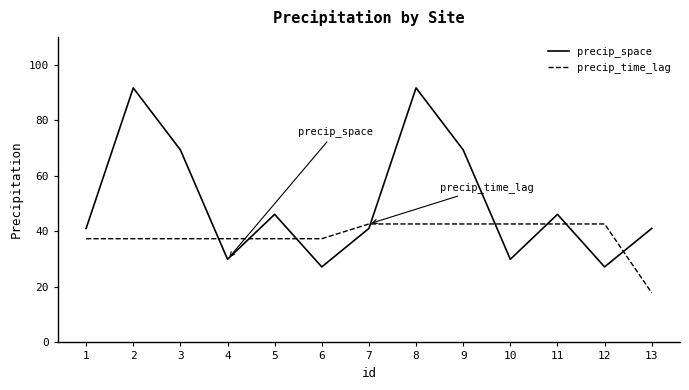

Rank the series by their average value, from highest to lowest.

precip_space, precip_time_lag